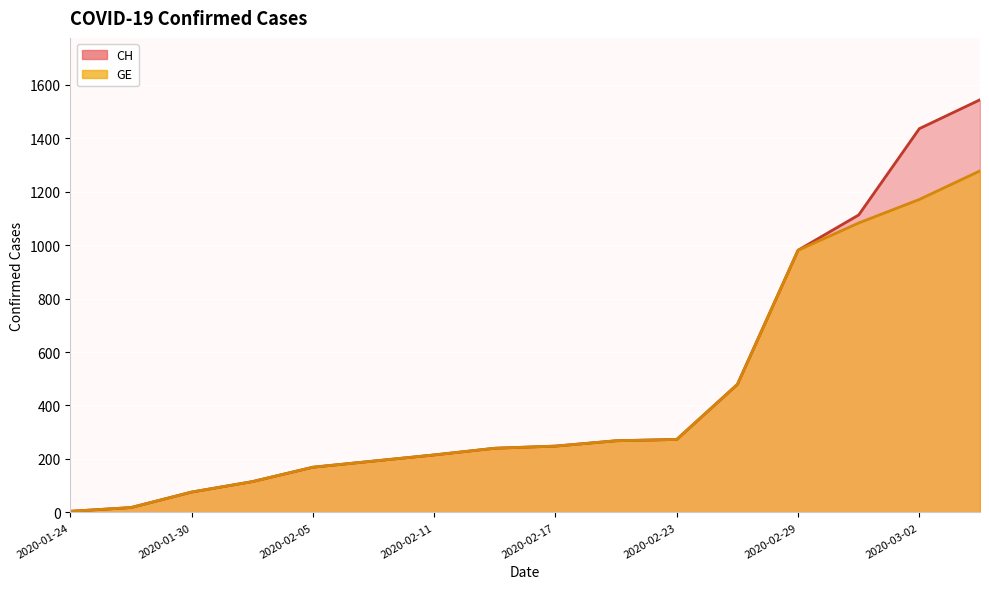

What are all the series names shown in the legend?

CH, GE